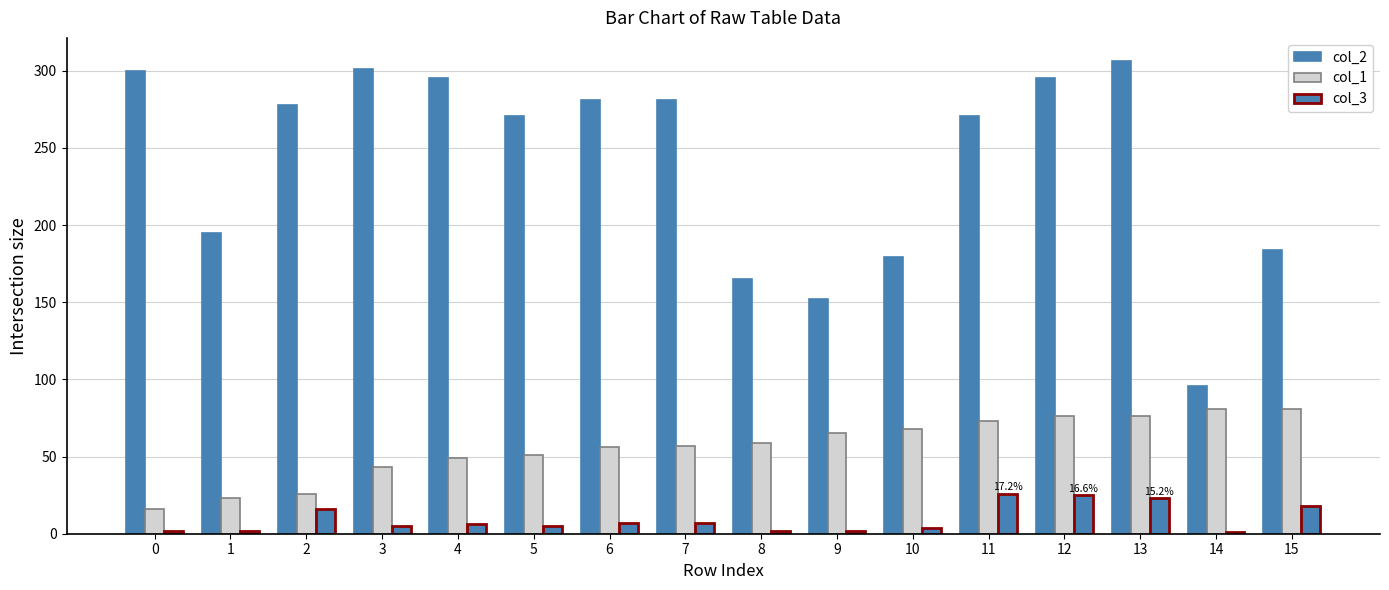

How many values in the col_3 series are below 6?

8